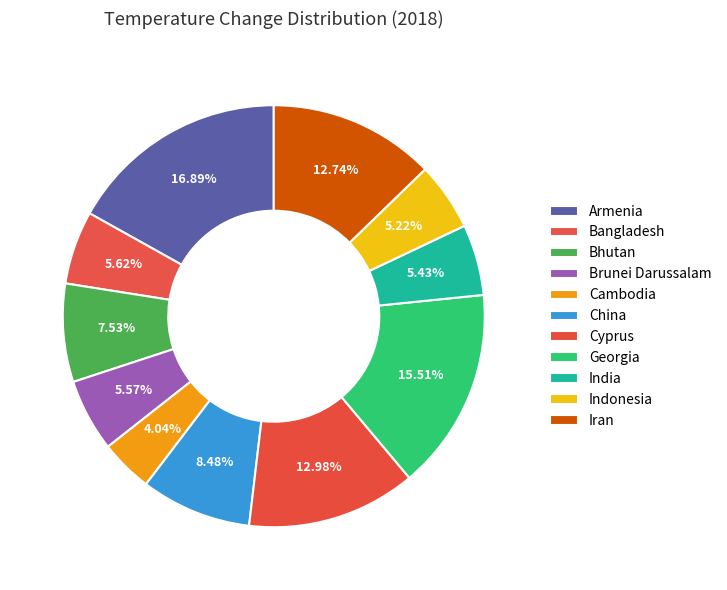

To the nearest percent, what is the combined percentage of Bangladesh and Georgia?

21%